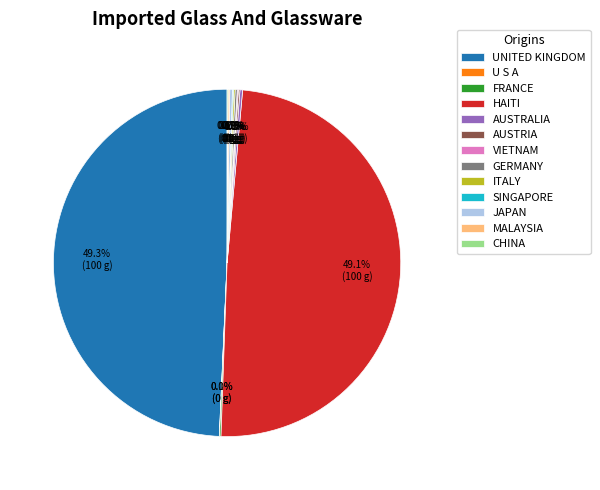

Does any single category account for the majority?

No